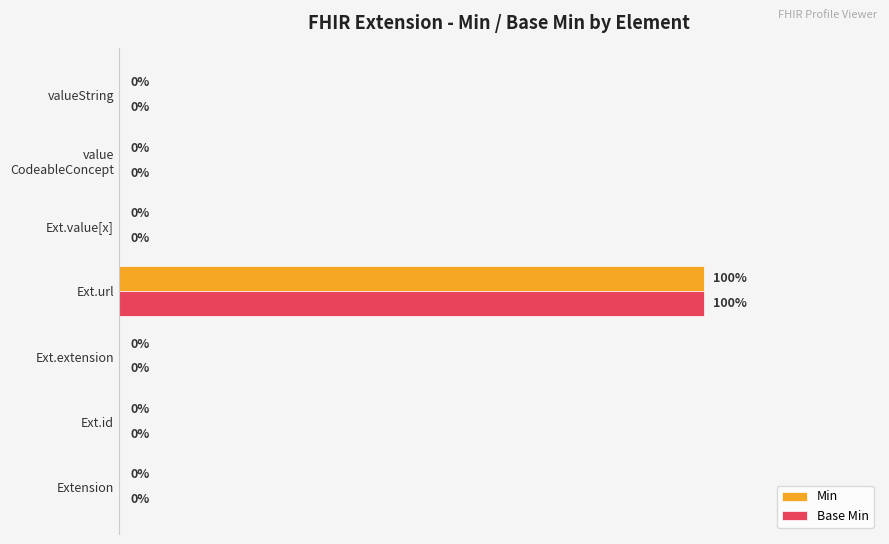

At which category is the sum across all series the highest?

Ext.url